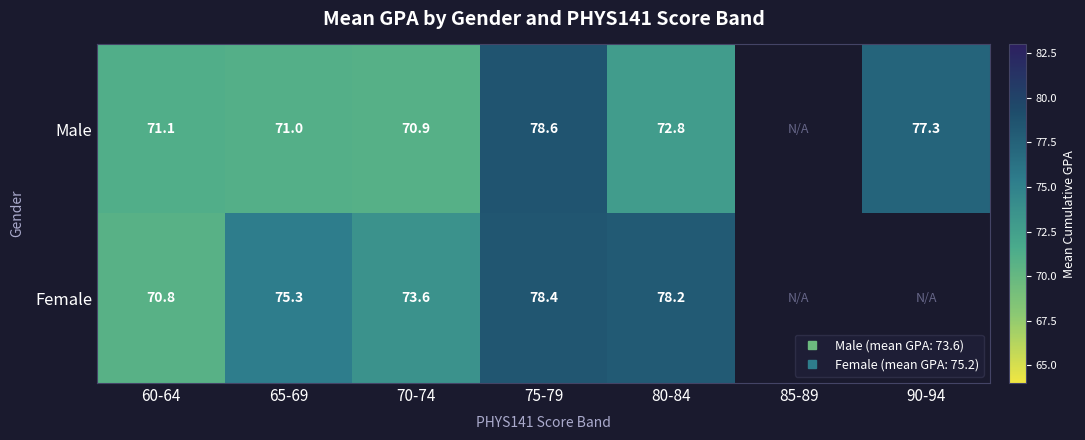

What is the total value across all series at 65-69?

146.3